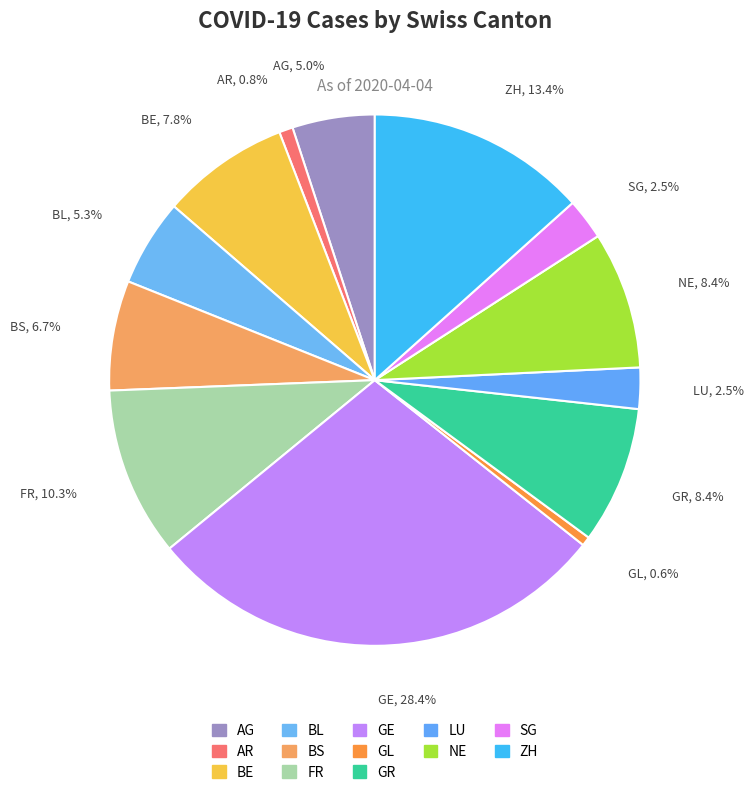

How much of the chart is everything except SG?

97.5%